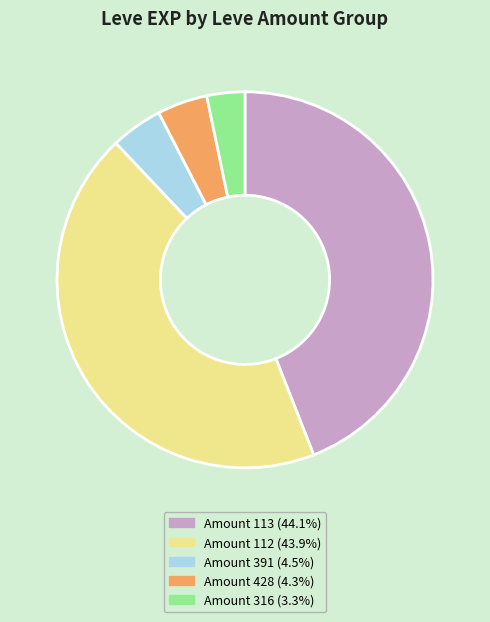

Is there any slice that represents more than half of the pie?

No